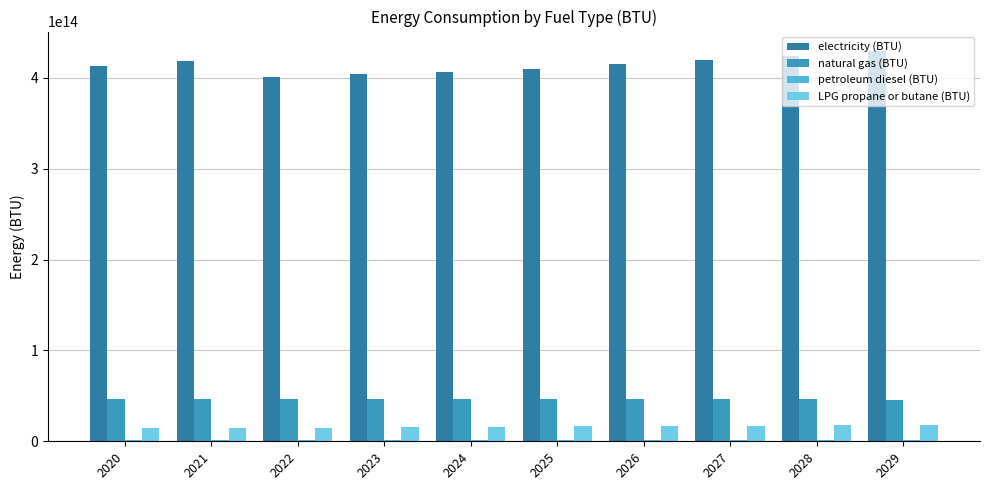

The value of natural gas (BTU) at 2028 is 29384606222208.4. True or false?

False